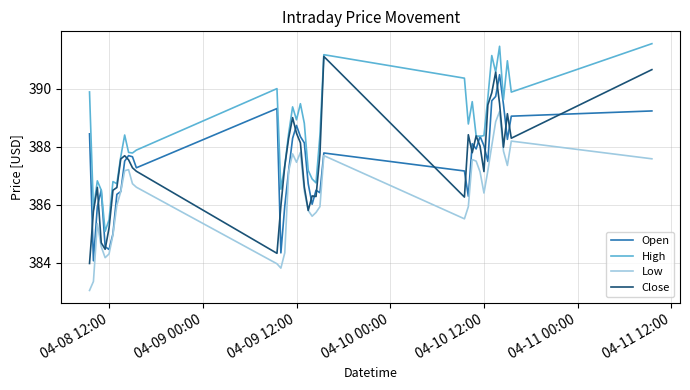

Rank the series by their maximum value, from highest to lowest.

High, Close, Open, Low